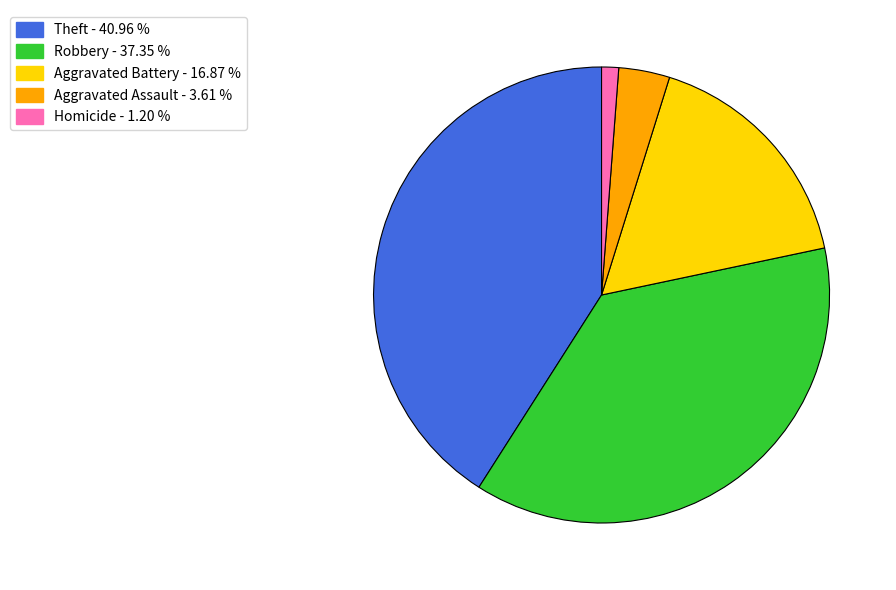

Is there any slice that represents more than half of the pie?

No